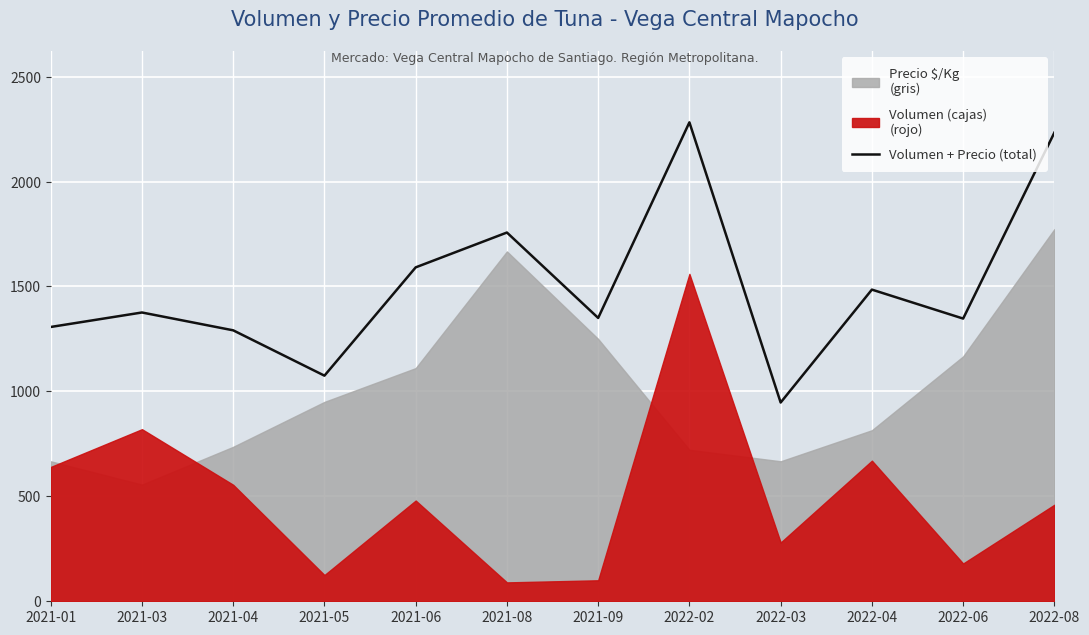

What is the label of the 6th point from the left?

2021-08